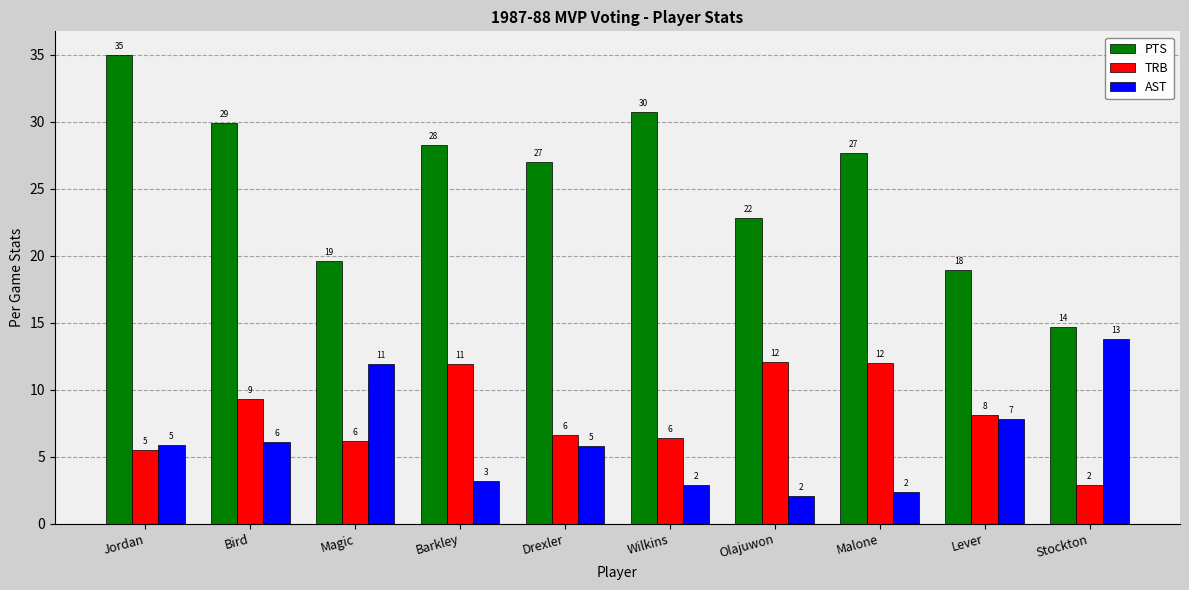

What are all the series names shown in the legend?

PTS, TRB, AST